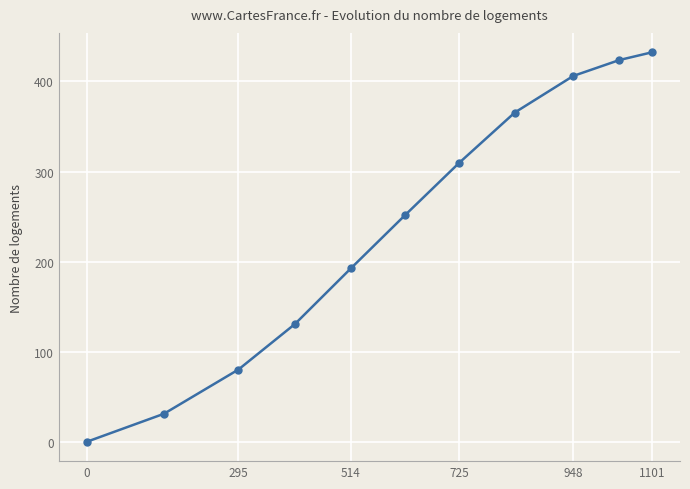

What is the difference between the maximum and second lowest values?

401.3